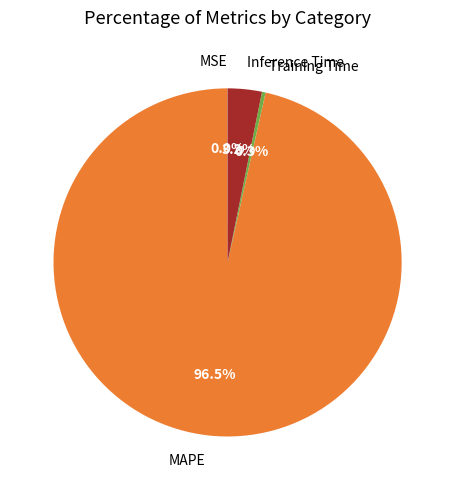

Which has a higher value, Training Time or MAPE?

MAPE